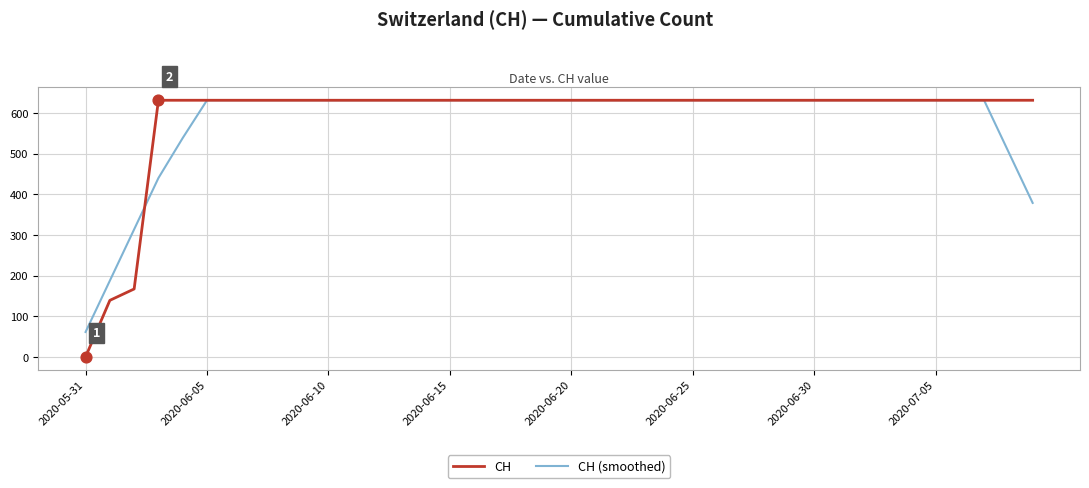

Which series has the widest spread of values?

CH